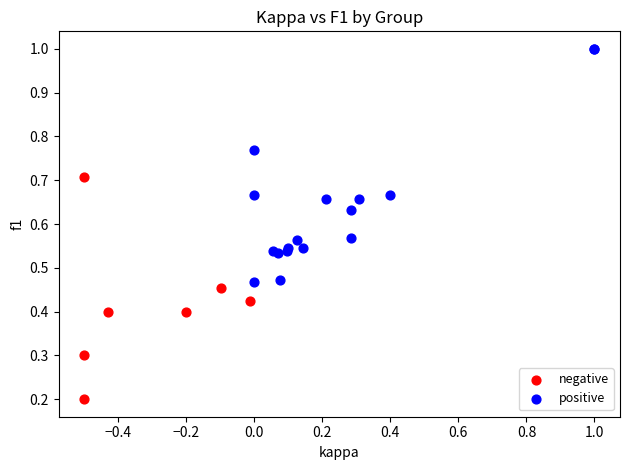

Which series reaches the minimum Y coordinate?

negative